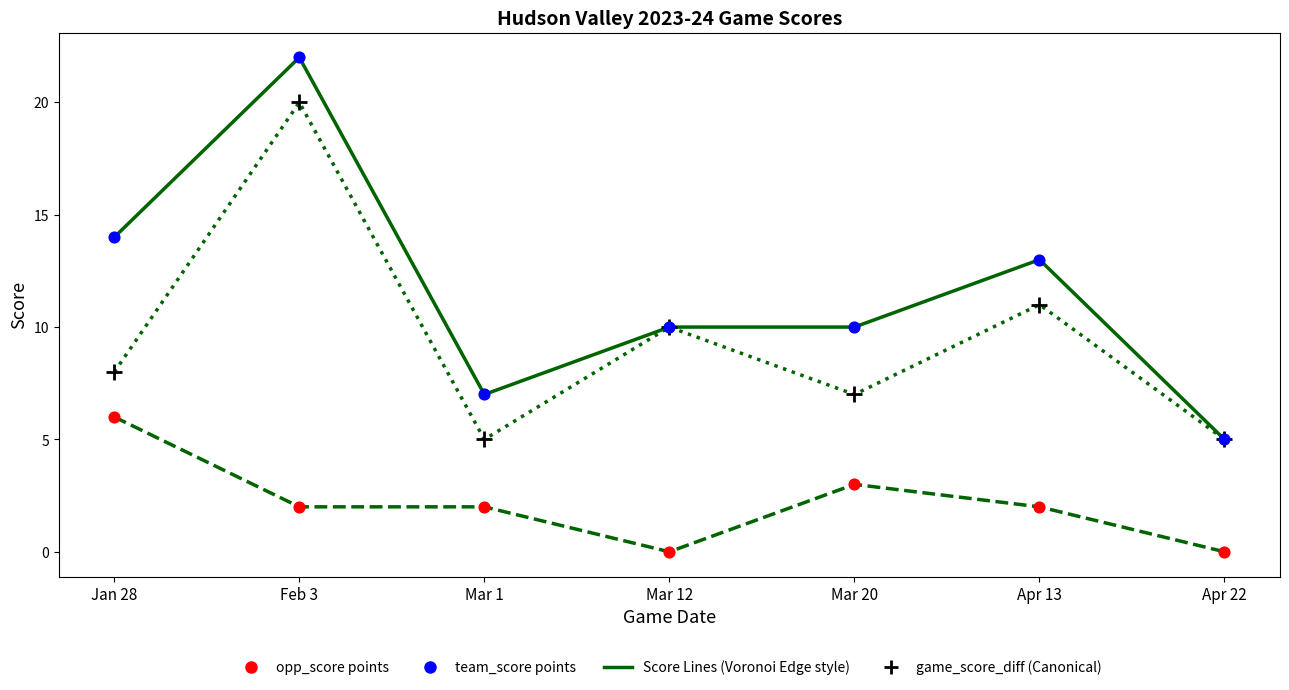

At which category is the sum across all series the highest?

Feb 3